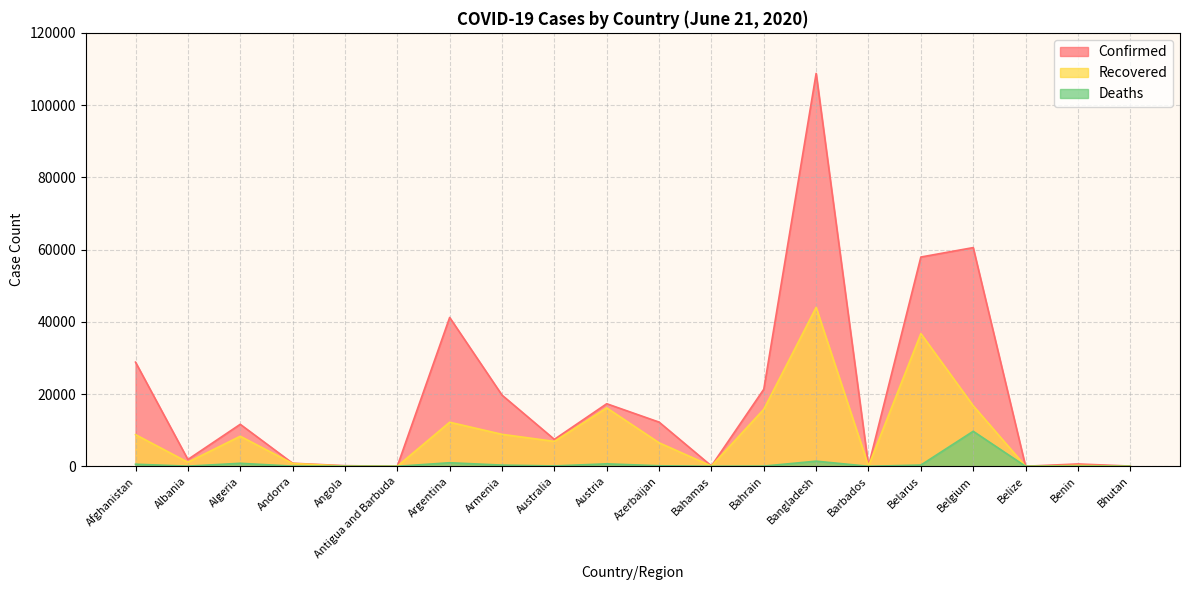

Where is the first local minimum for Confirmed?

Albania